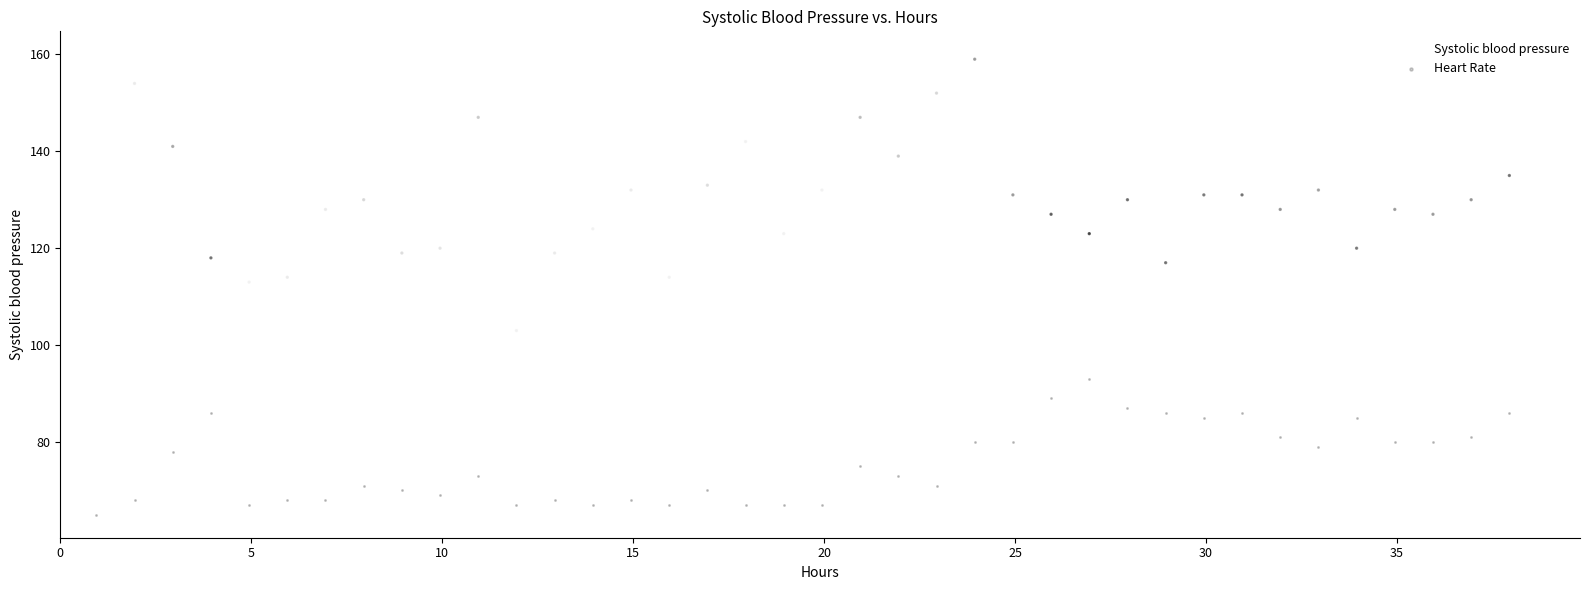

Across all data points, what is the range of Y values (max minus min)?

95